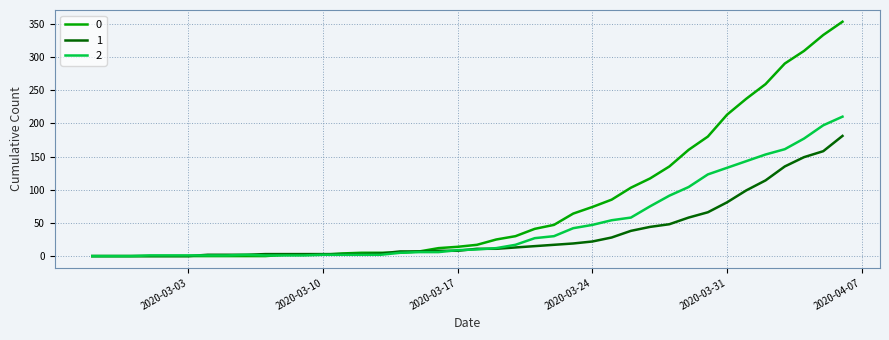

Rank the series by their maximum value, from highest to lowest.

0, 2, 1